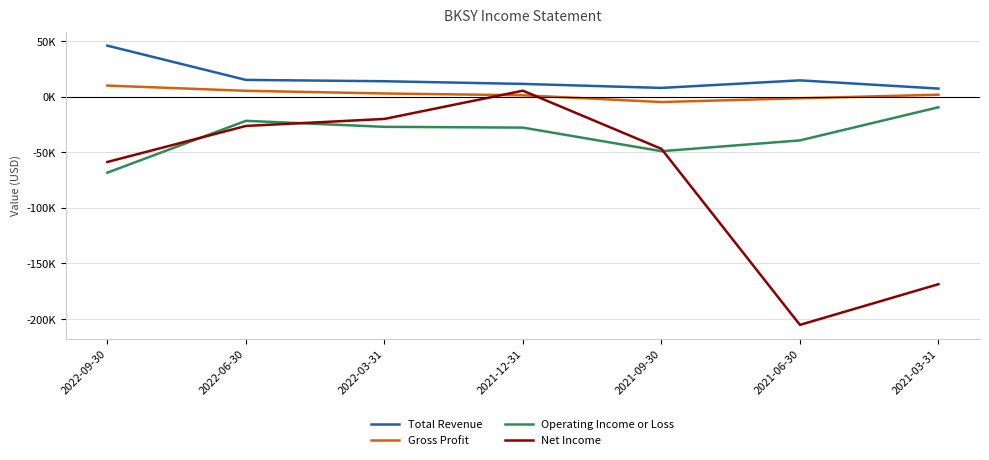

Rank the series by their maximum value, from highest to lowest.

Total Revenue, Gross Profit, Net Income, Operating Income or Loss